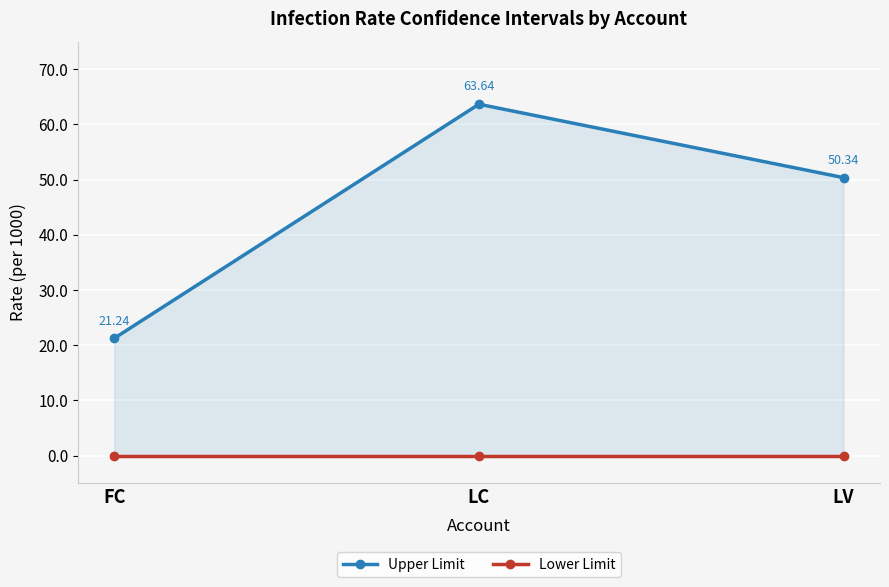

How many categories are shown in the chart?

3